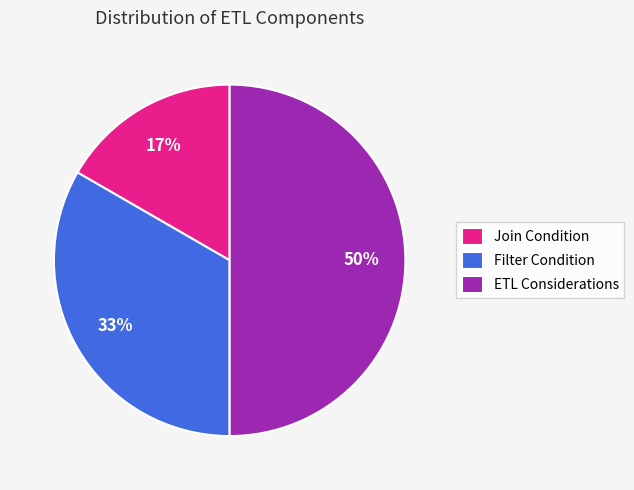

Between Filter Condition and ETL Considerations, which is larger?

ETL Considerations